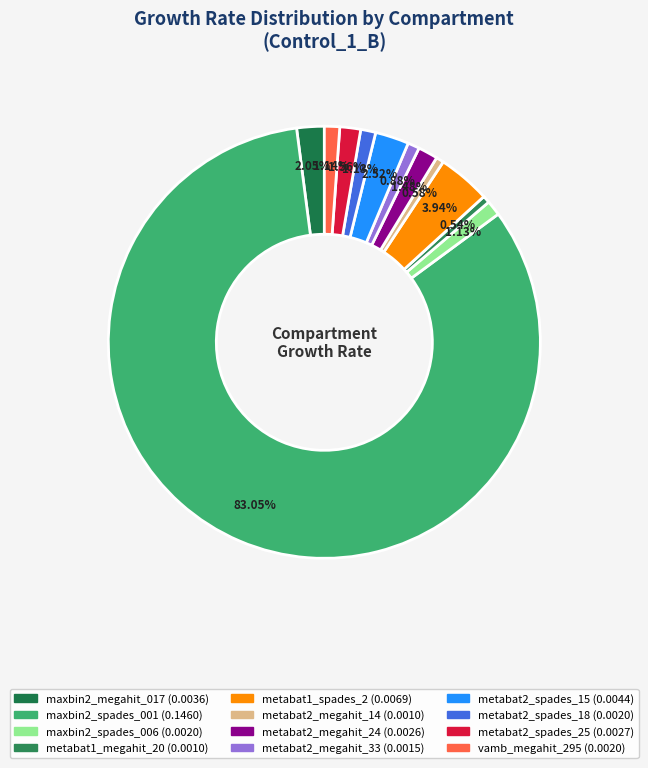

How many slices are in this pie chart?

12